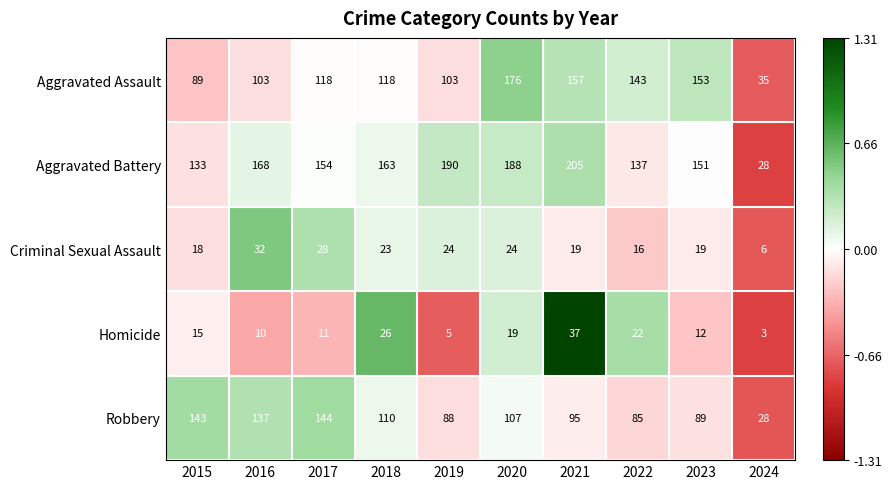

What is the maximum value shown in the chart?

205